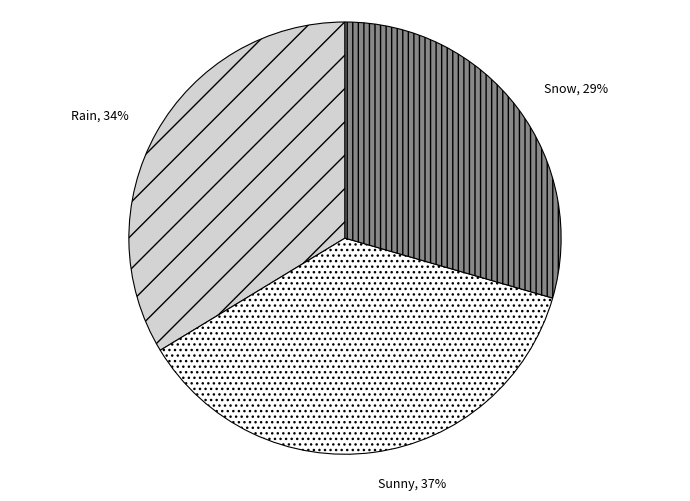

To the nearest percent, what is the average slice percentage?

33%